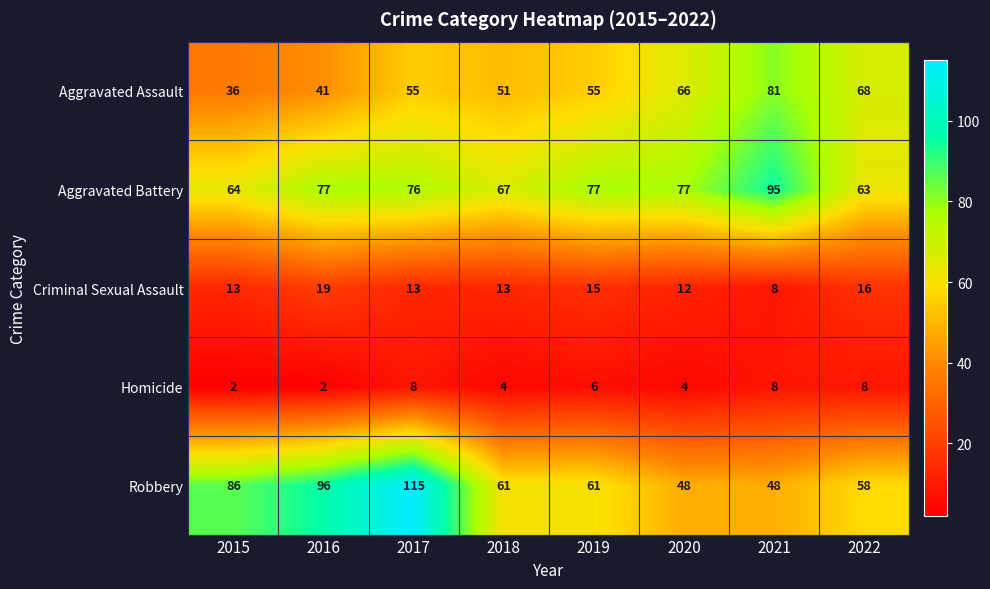

What value does the Aggravated Battery series have at 2018, to the nearest 5?

65